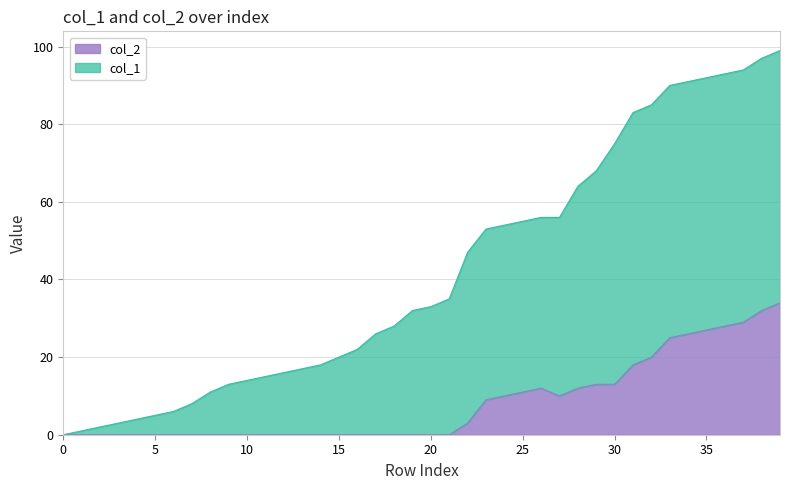

List the series in order of their peak value, highest first.

col_1, col_2